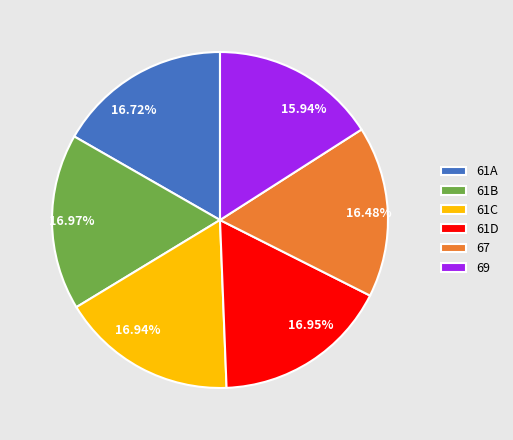

The 61D slice represents 22% of the pie. True or false?

False